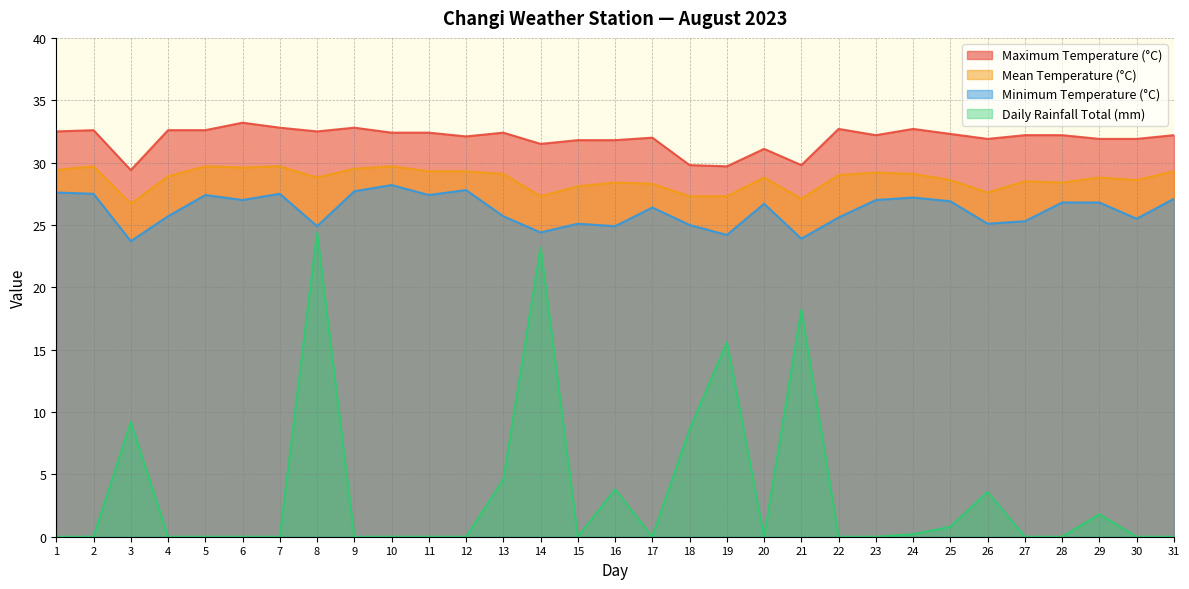

How many interior local valleys does the Minimum Temperature (°C) series have?

10